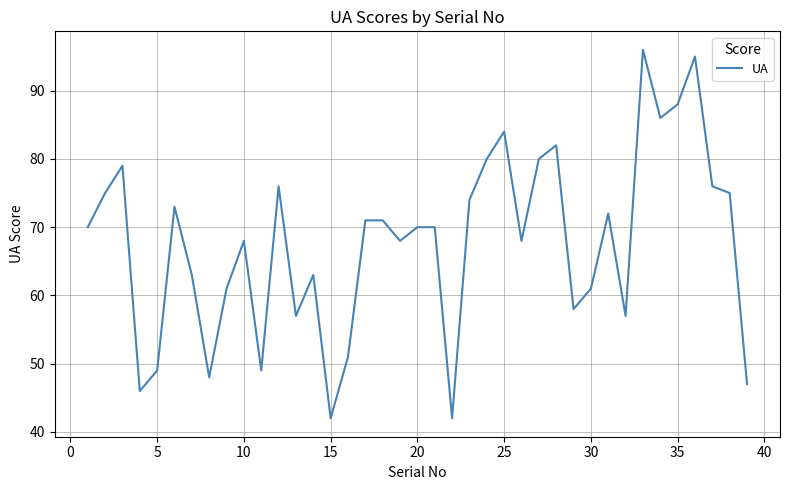

What is the minimum value shown in the chart?

42